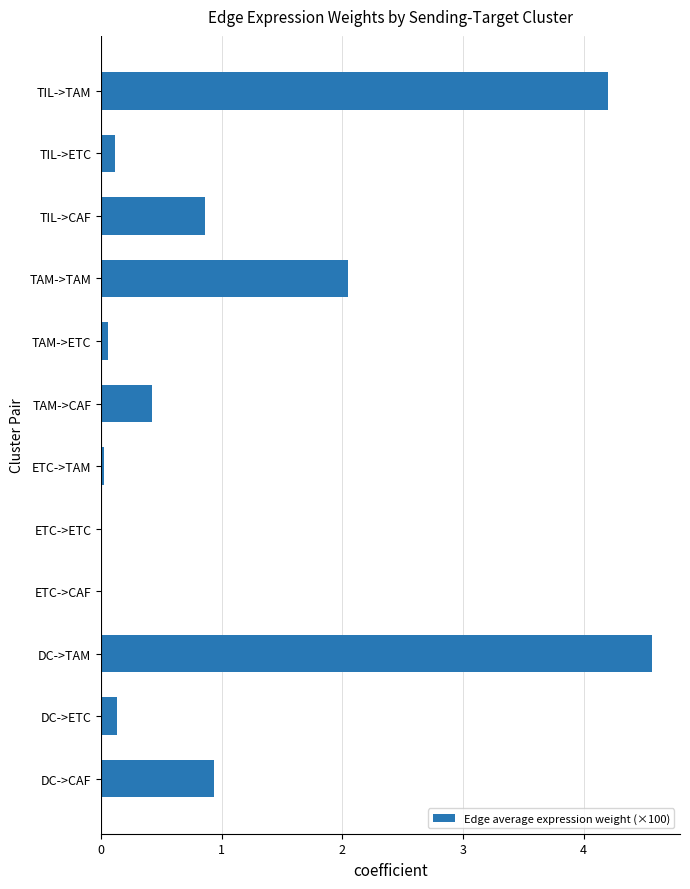

What is the sum of all values?

13.4